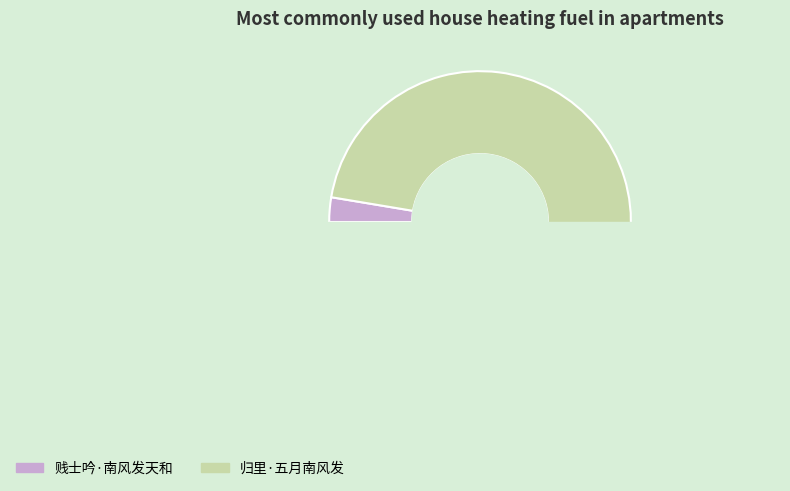

How many segments does this pie chart have?

2